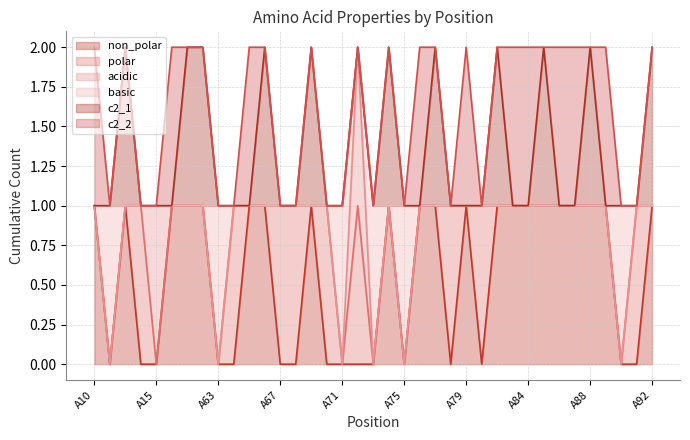

True or false: polar and c2_2 cross at least once.

True